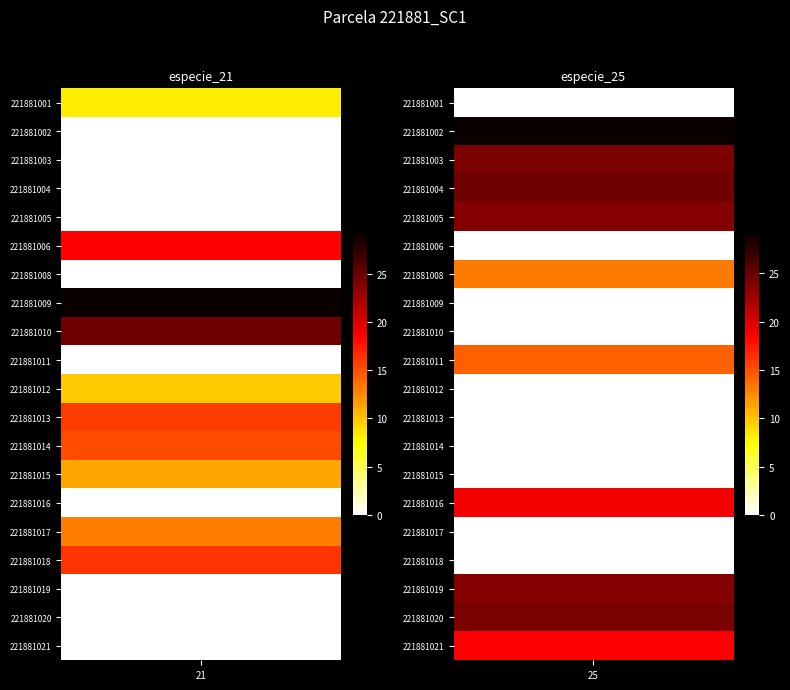

What is the sum of all especie_25 values?

214.3